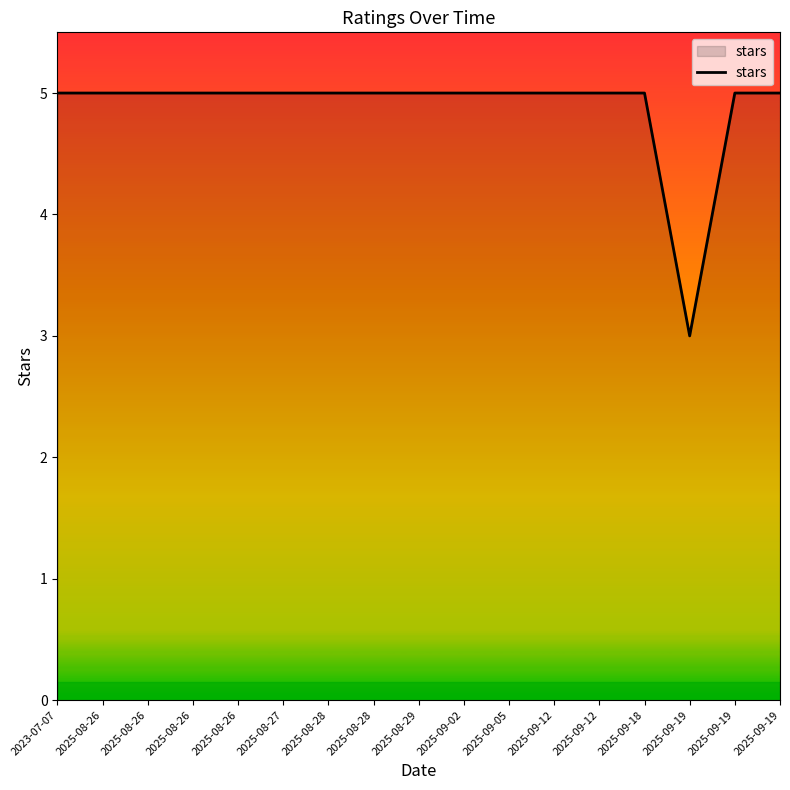

Is this an area chart (filled region under the line)?

Yes